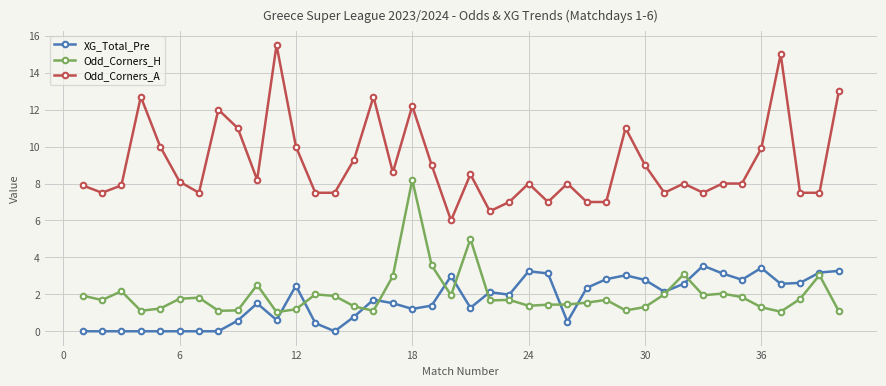

At how many categories does at least one series exceed 14?

2